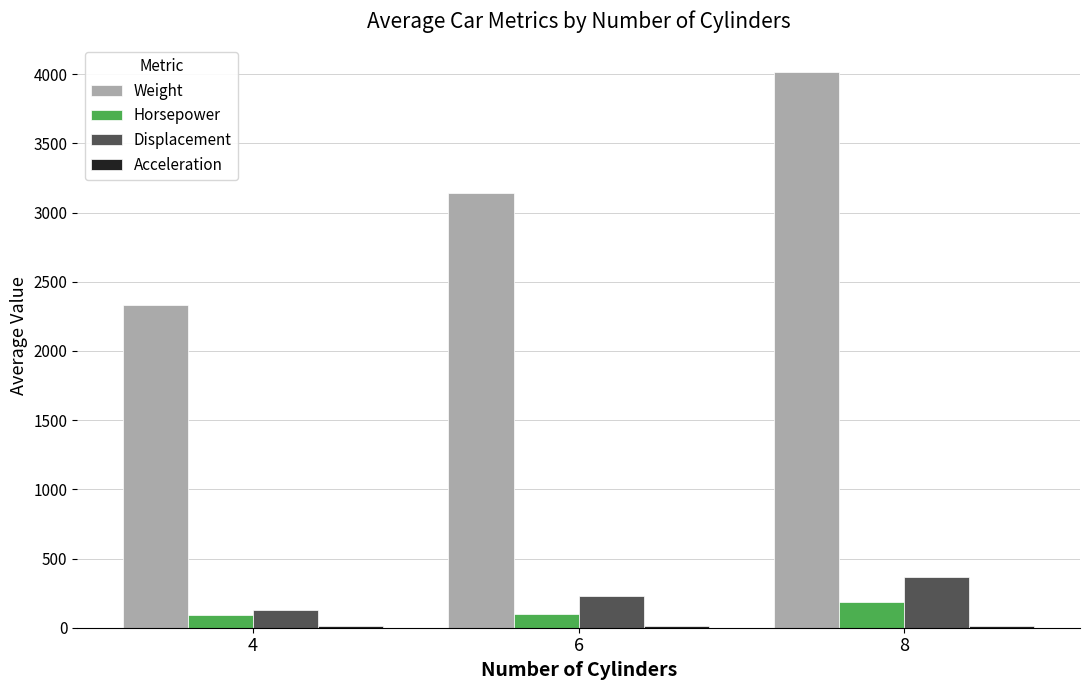

What is the sum of all Weight values?

9491.4